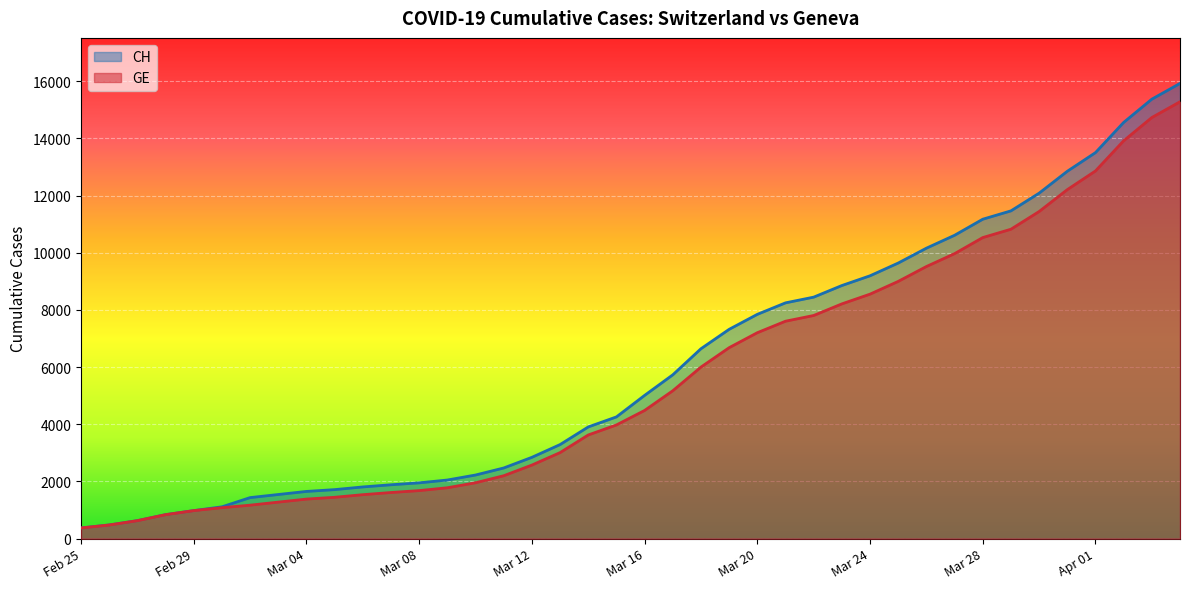

Reading right to left, extract all data points from this chart.

CH: 15926	15375	14561	13505	12852	12086	11467	11175	10613	10162	9642	9196	8855	8449	8249	7847	7323	6644	5731	5012	4259	3908	3291	2845	2472	2226	2051	1952	1885	1809	1715	1652	1544	1436	1113	981	840	630	479	375
GE: 15284	14733	13919	12863	12210	11444	10825	10533	9971	9520	9000	8554	8213	7807	7607	7205	6681	6002	5174	4485	3978	3627	3010	2574	2201	1955	1780	1681	1614	1538	1447	1384	1278	1171	1083	981	840	630	479	375